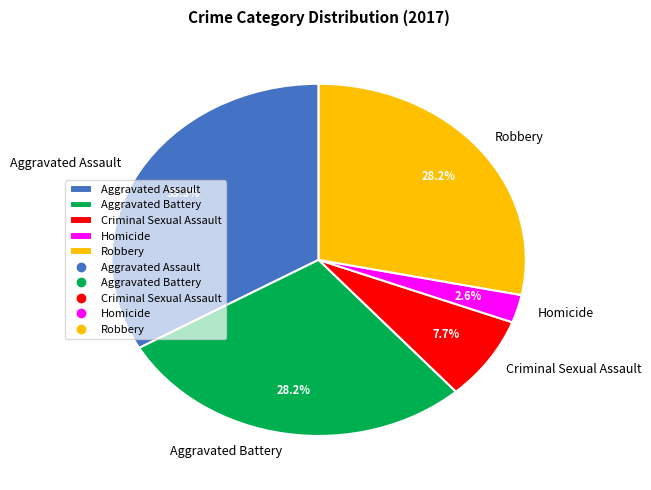

Is the sum of Criminal Sexual Assault and Homicide greater than half?

No